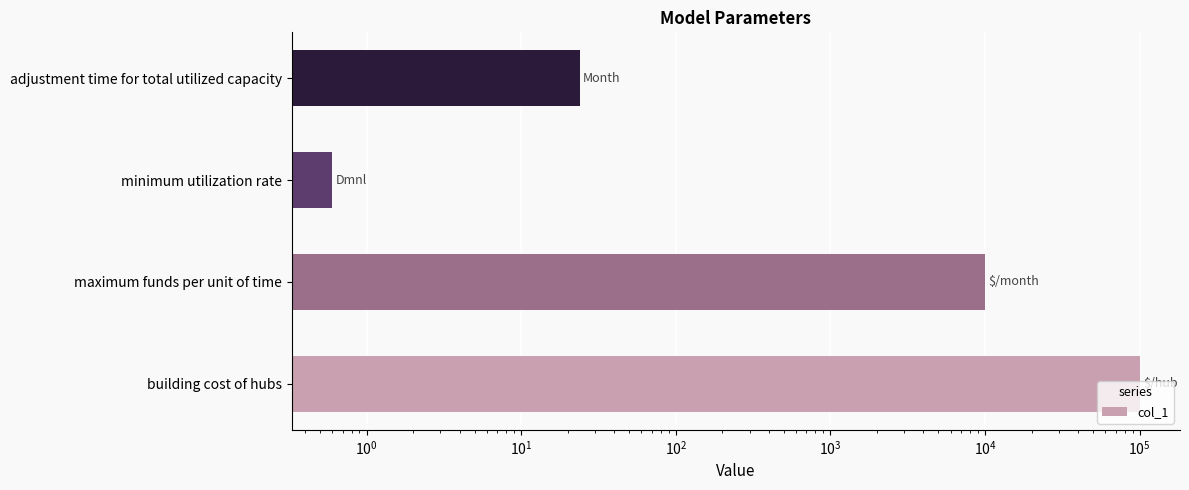

Does the chart contain stacked bars?

No